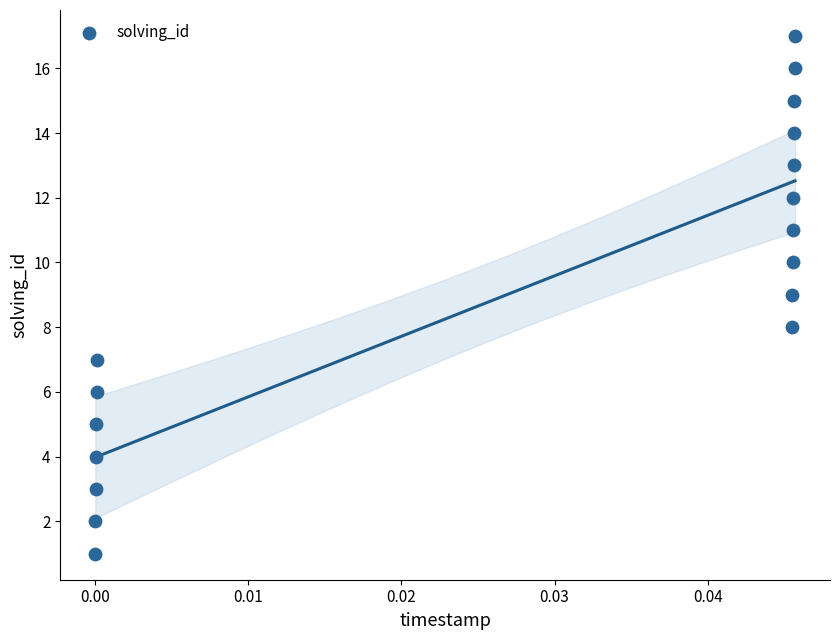

What is the range of Y values (max minus min)?

16